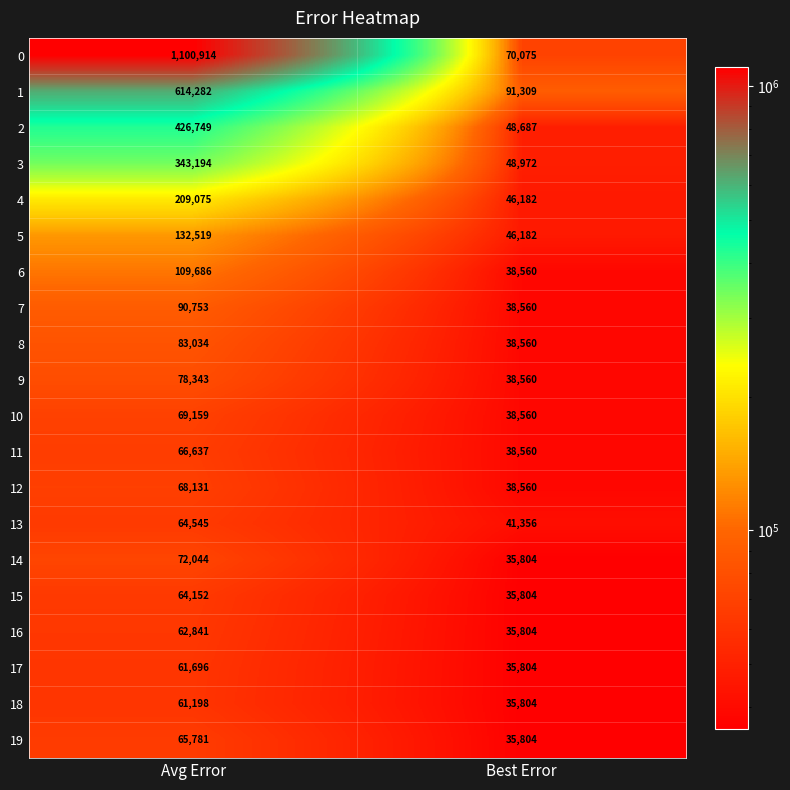

Count the number of data series in this chart.

20